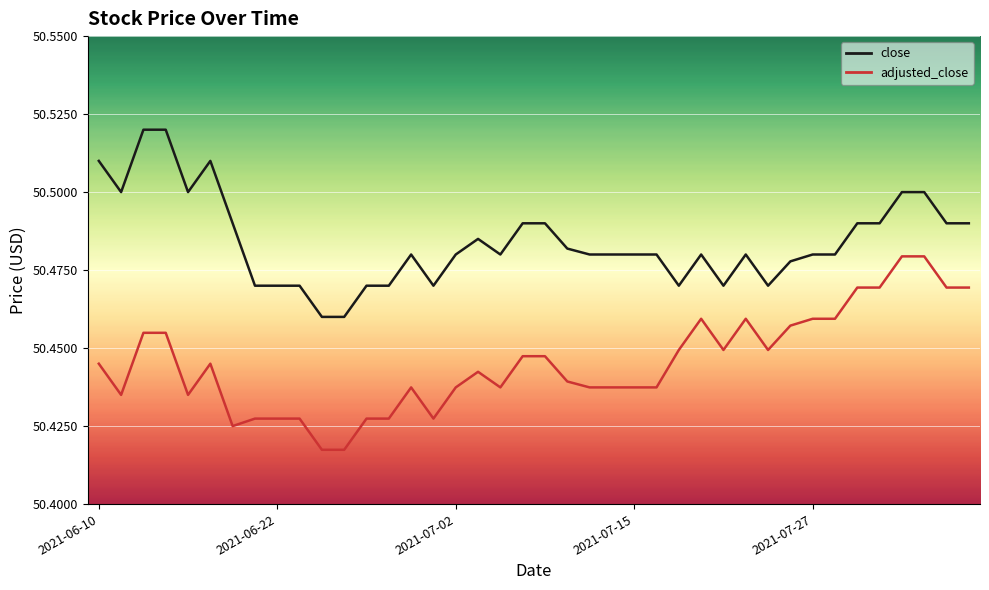

List the series in order of their peak value, highest first.

close, adjusted_close